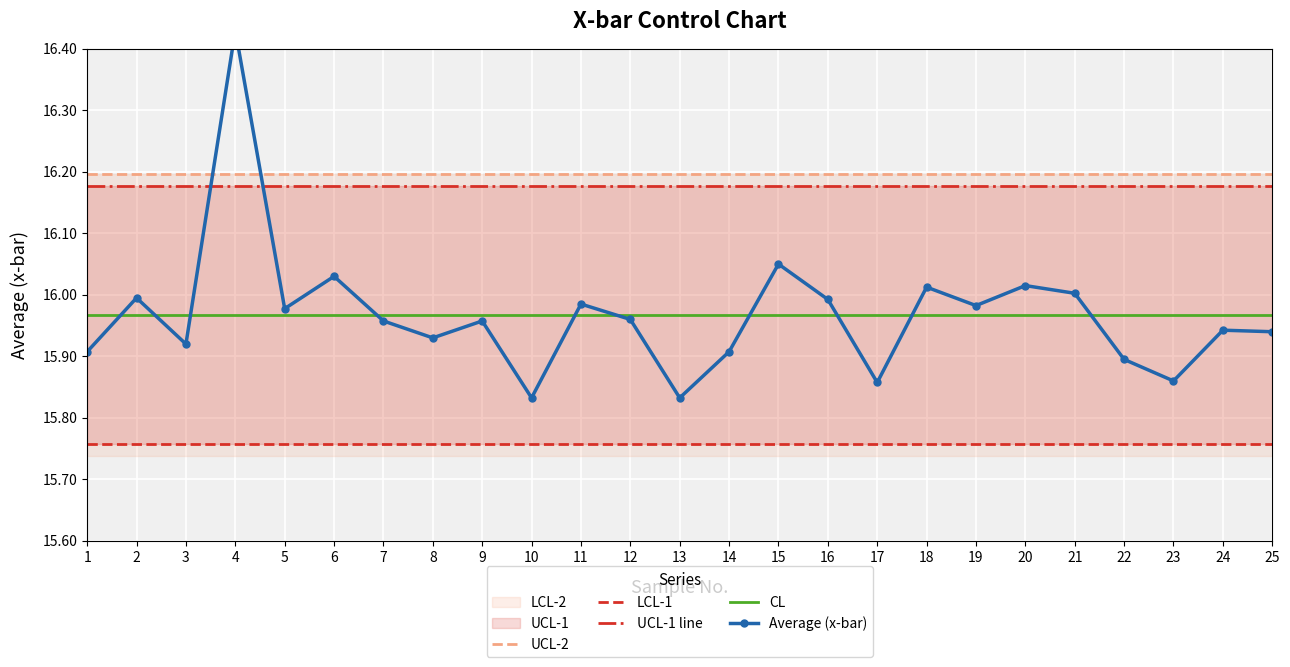

The value of UCL-1 line at 19 is 16.2. True or false?

True